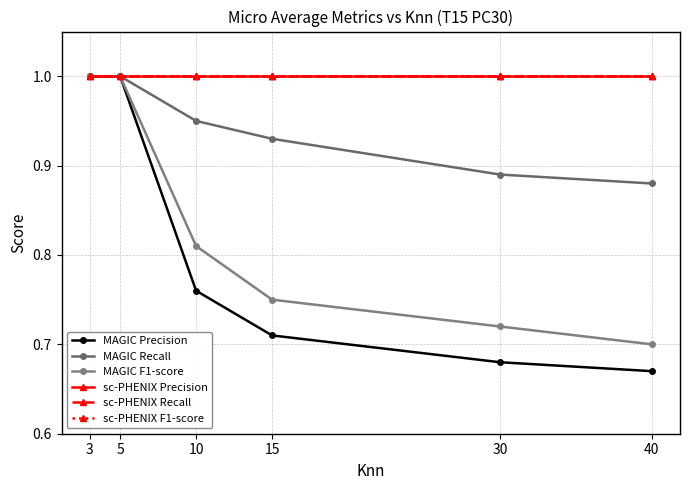

What is the value of the MAGIC Recall point at the 6th from the left?

0.9